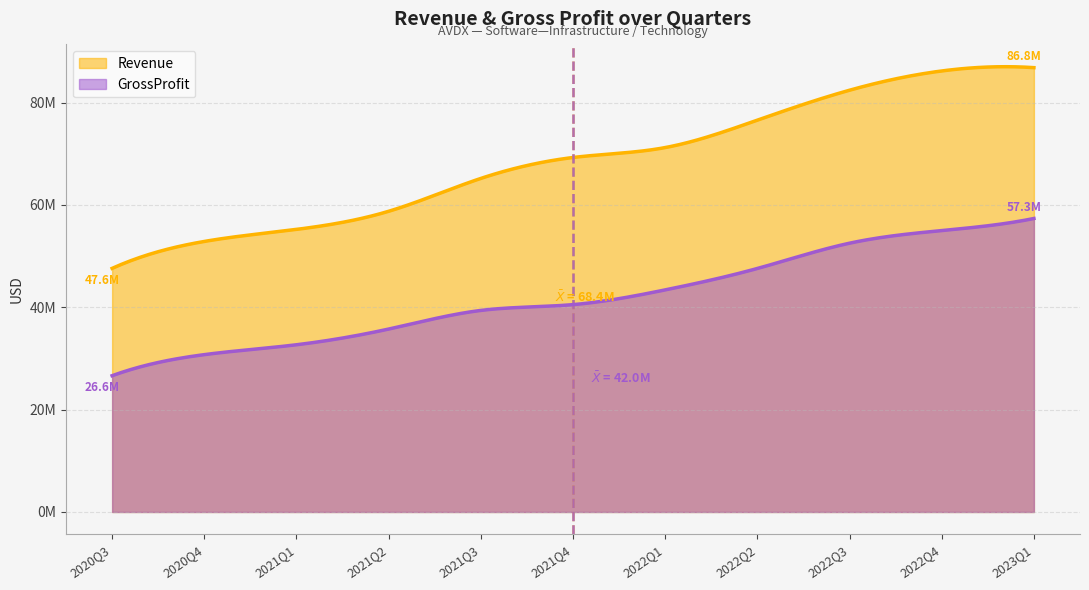

What is the total value across all series at 2020Q3?

74228000